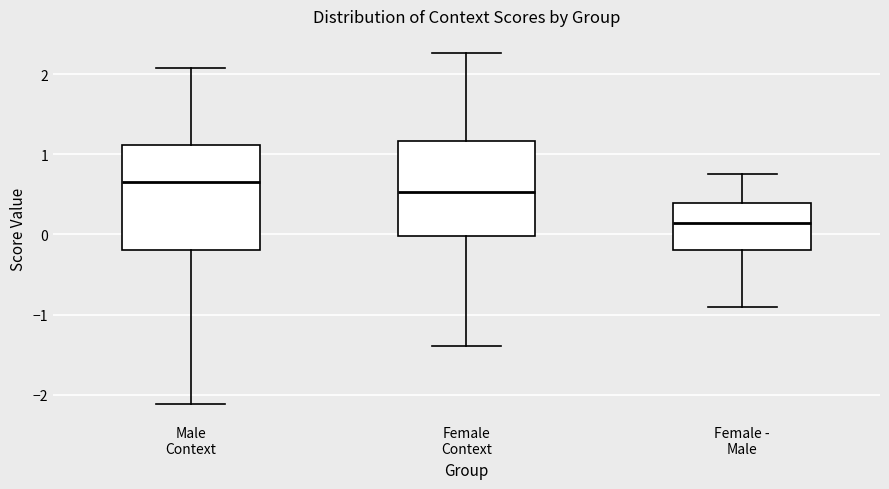

Which box's median line is the highest?

Male Context